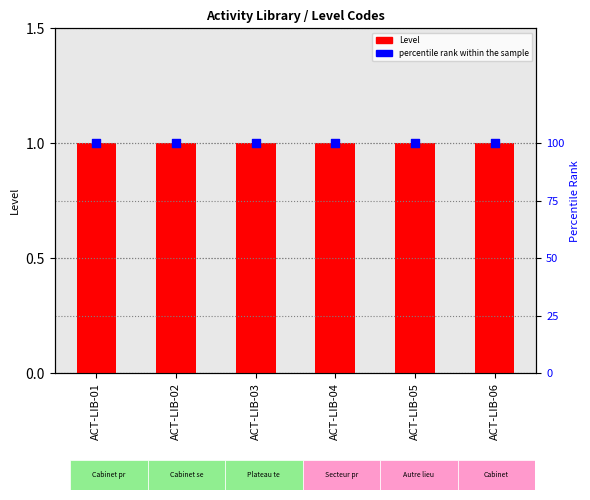

Which series has the largest total across all categories?

percentile rank within the sample